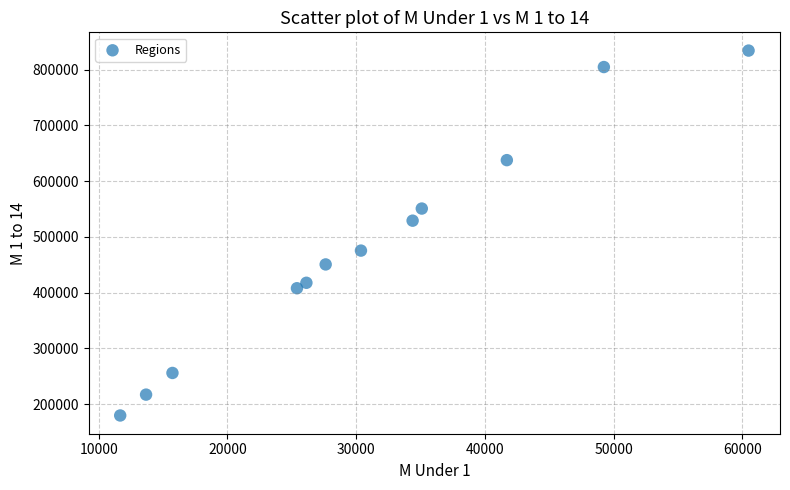

What Y value in the scatter plot is closest to 506891?

529057